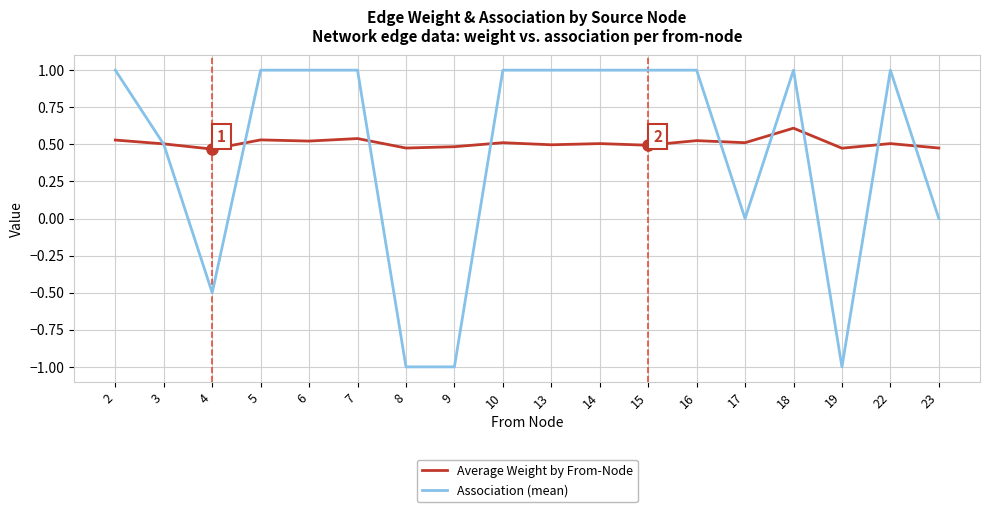

Between 15 and 23, which series saw the biggest shift?

Association (mean)